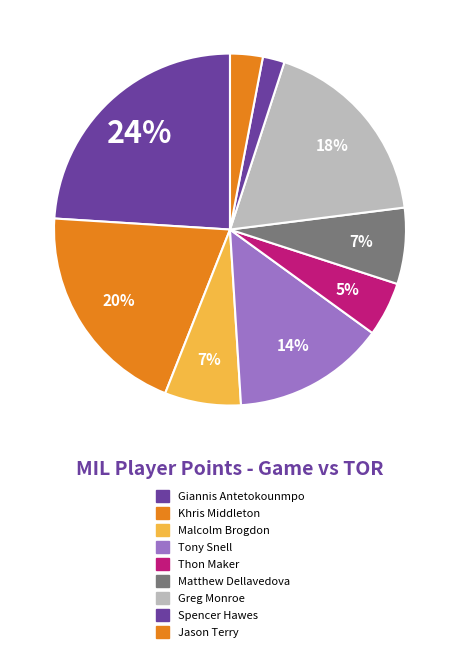

What percentage is the Malcolm Brogdon slice, to the nearest percent?

7%